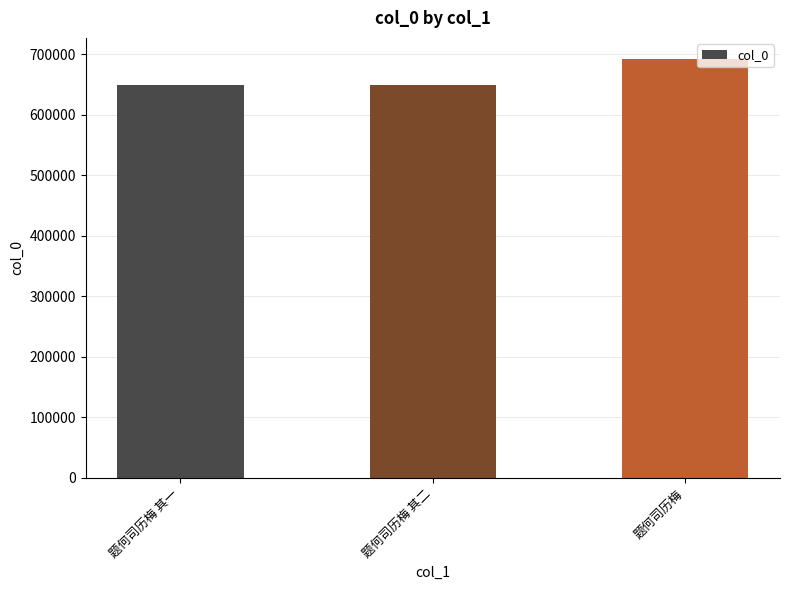

How many data points are less than 649701?

1